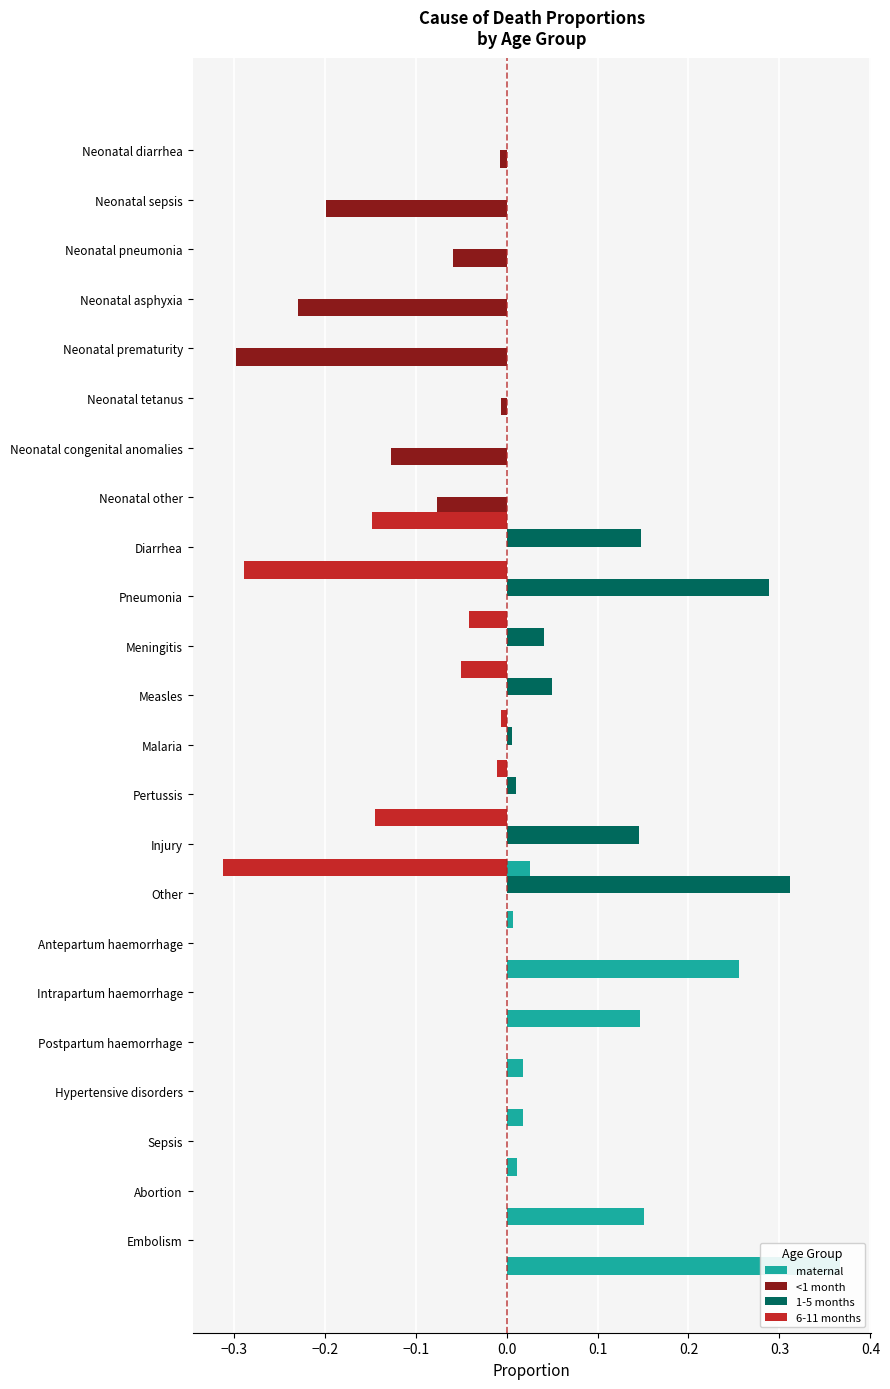

What is the difference between the highest and lowest values at 14?

0.3